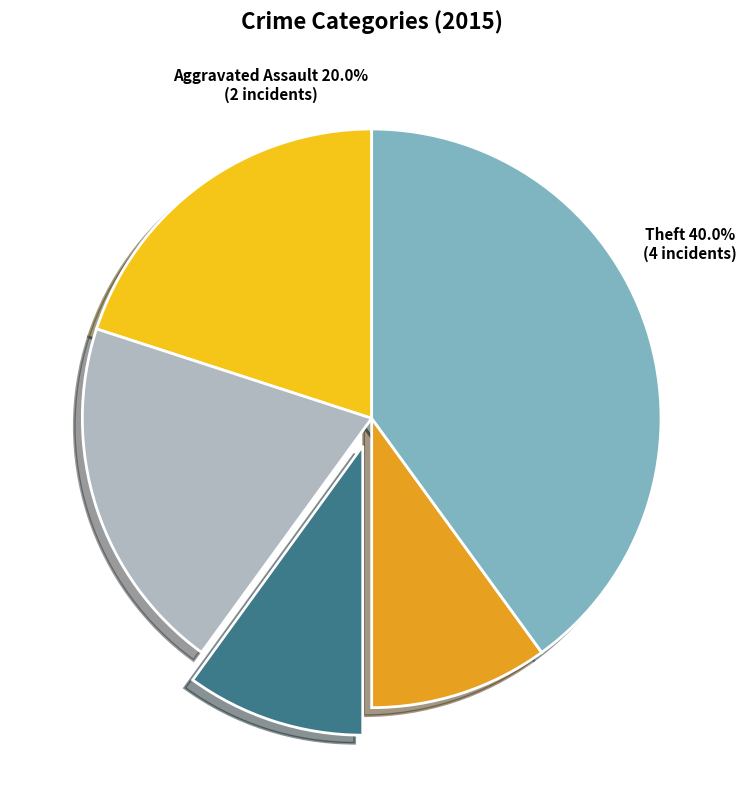

True or false: Aggravated Assault accounts for 20% of the total.

True